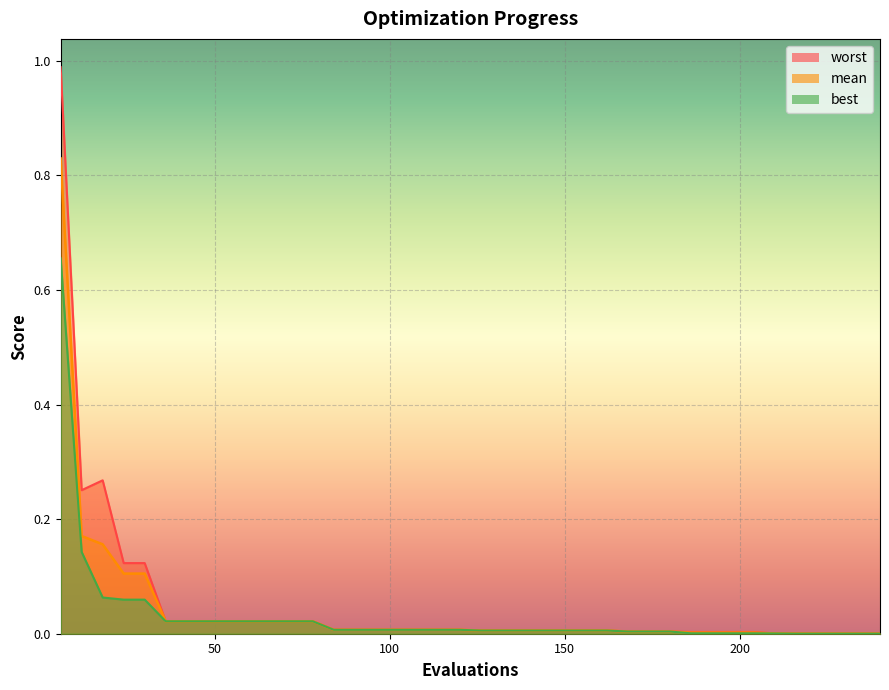

Is the value of best at 126 greater than the value of worst at 132?

No